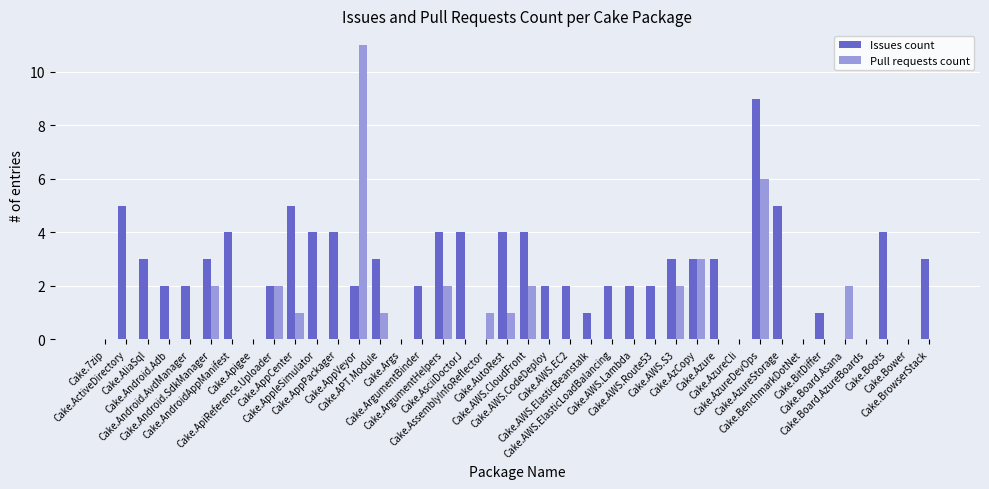

What is the sum of all Issues count values?

99